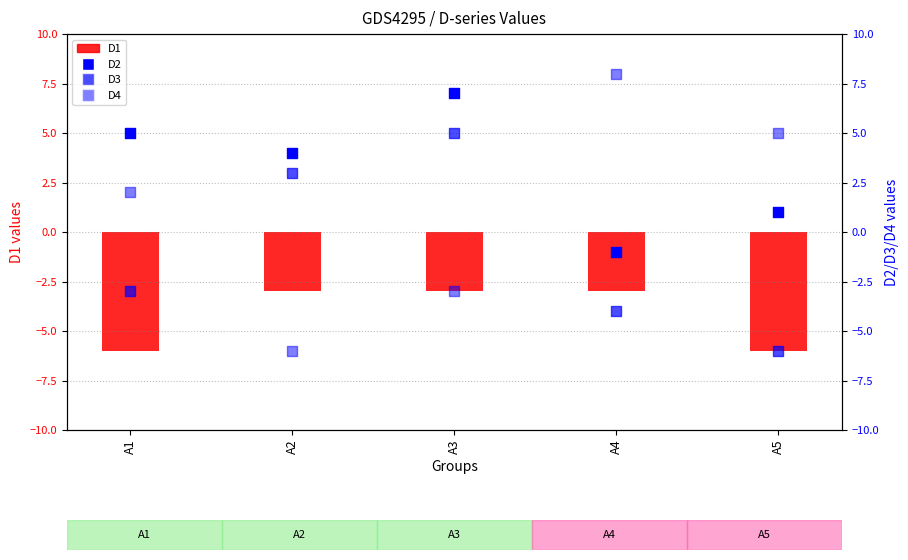

What is the total value across all series at A2?

-2